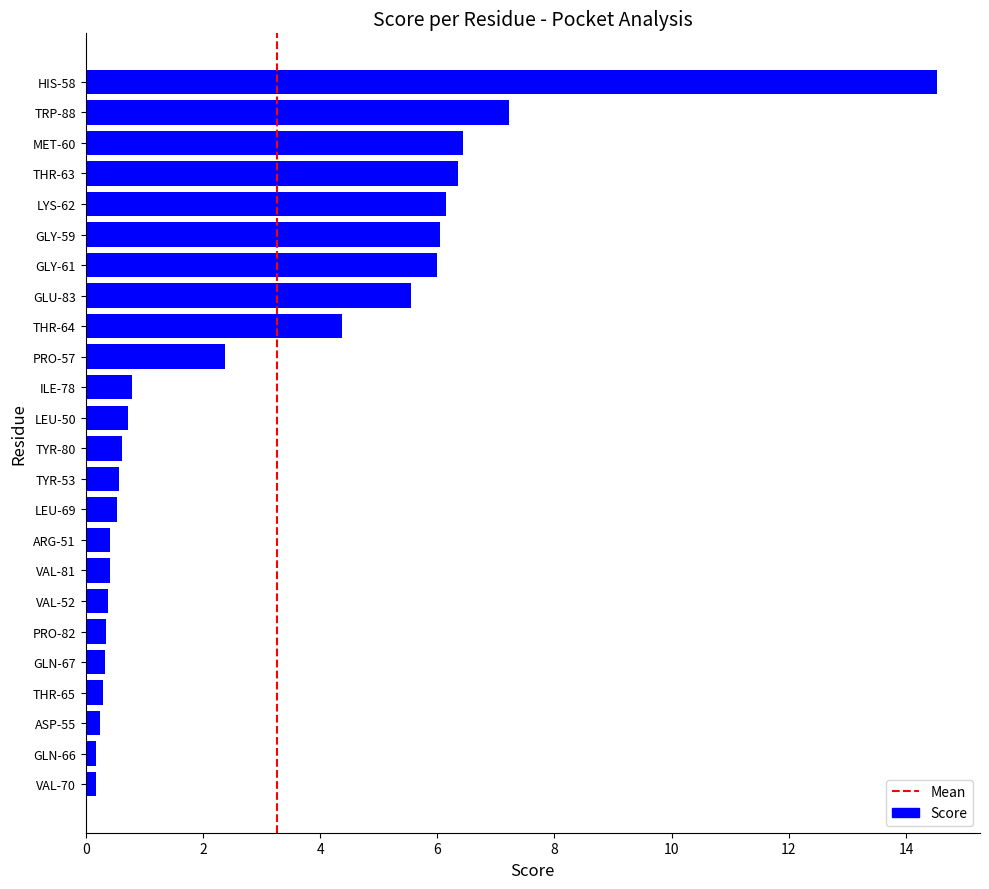

Read the value at LEU-69.

0.5